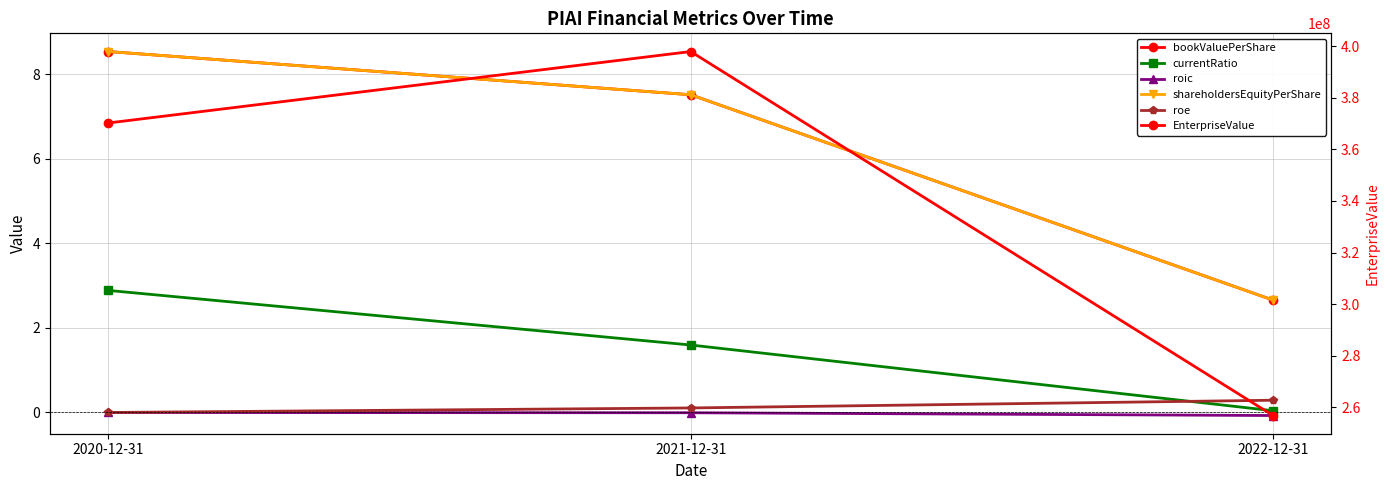

What is the label of the 3rd point from the right?

2020-12-31